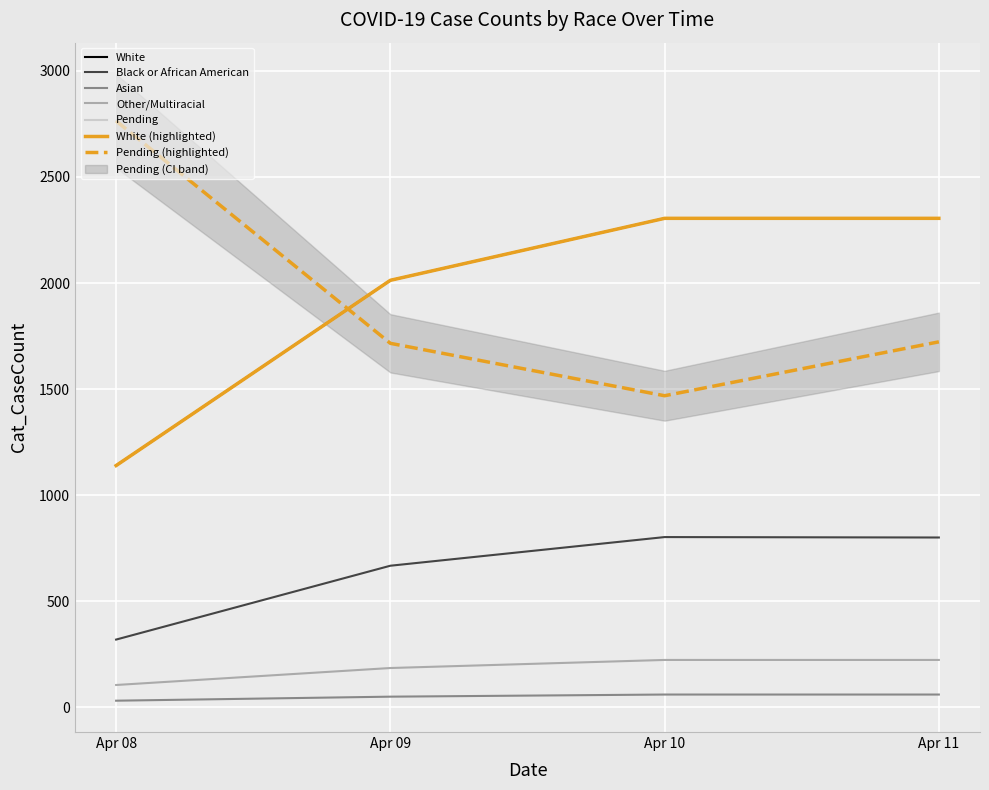

The value of White at Apr 10 is 2305. True or false?

True